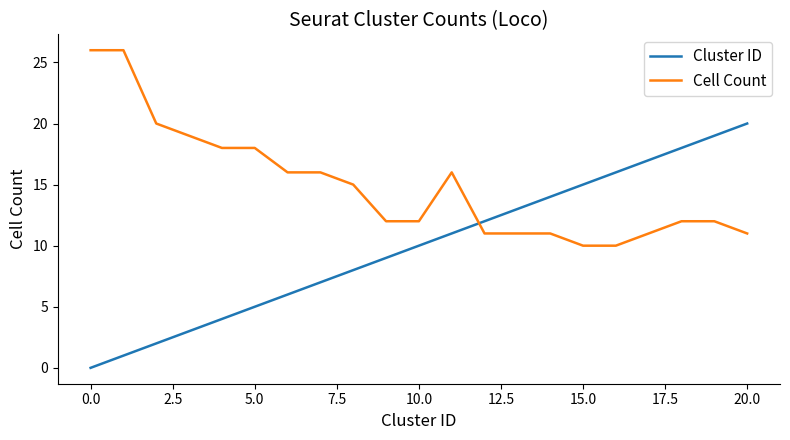

Which series has the largest range (max minus min)?

Cluster ID